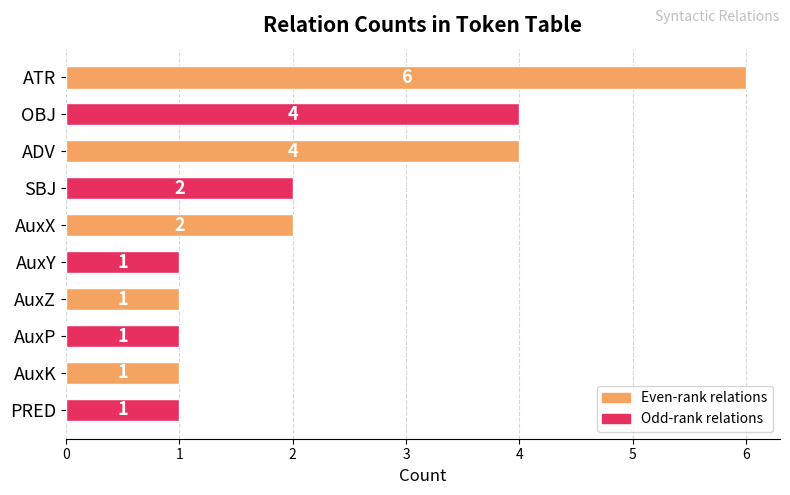

Is it true that the value at SBJ is 3?

False